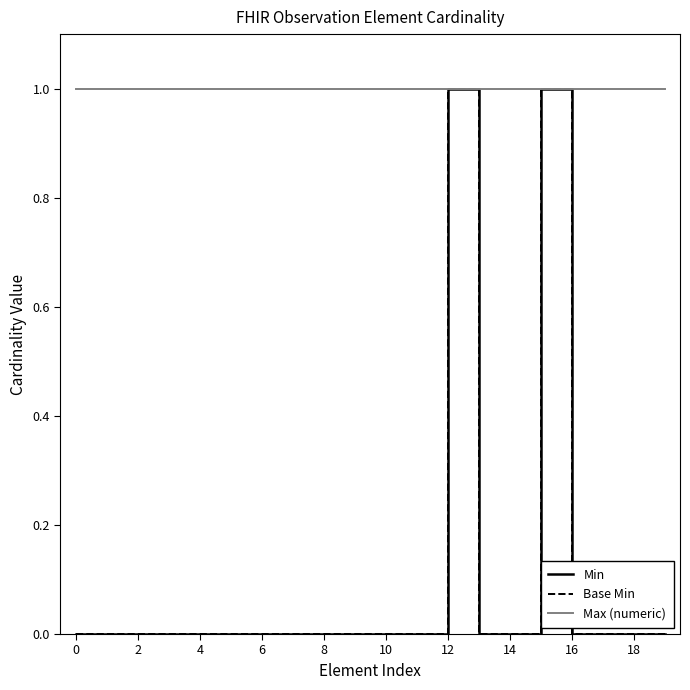

Which series has the largest total across all categories?

Max (numeric)